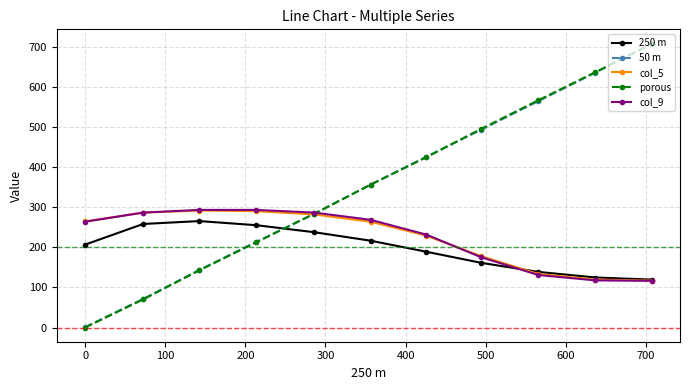

What are all the series names shown in the legend?

250 m, 50 m, col_5, porous, col_9